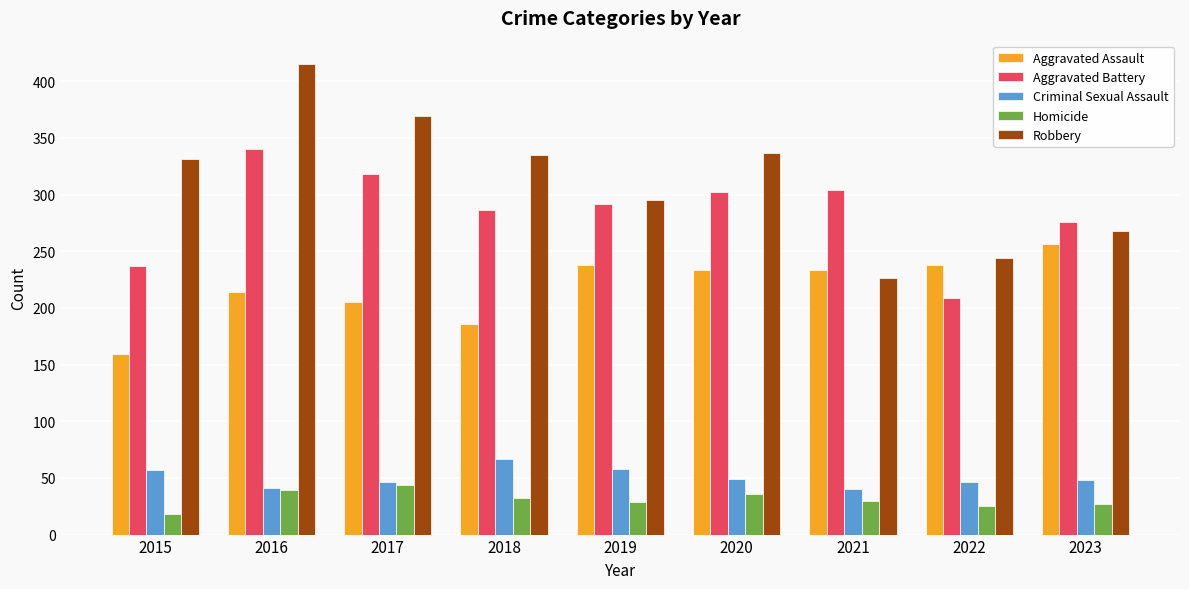

What is the minimum value for Criminal Sexual Assault?

40